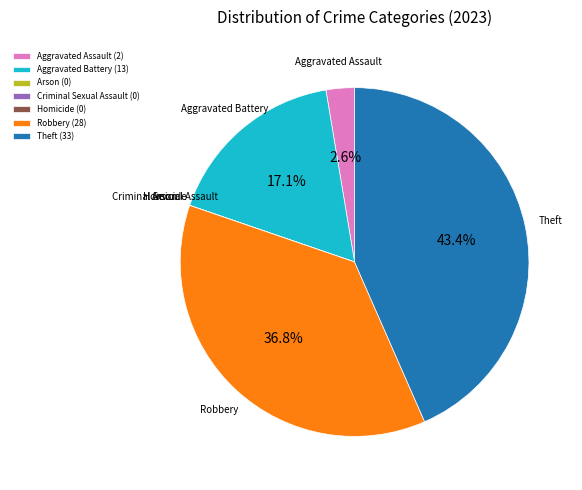

Which has a higher value, Aggravated Assault or Theft?

Theft